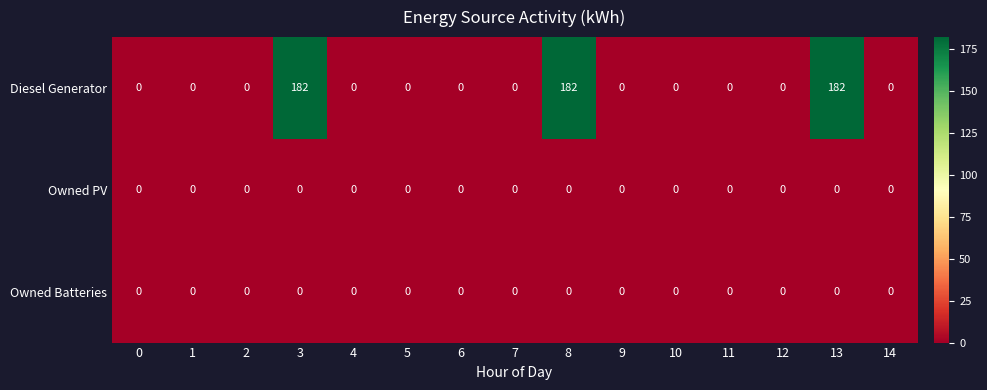

Which series has the largest total across all categories?

Diesel Generator